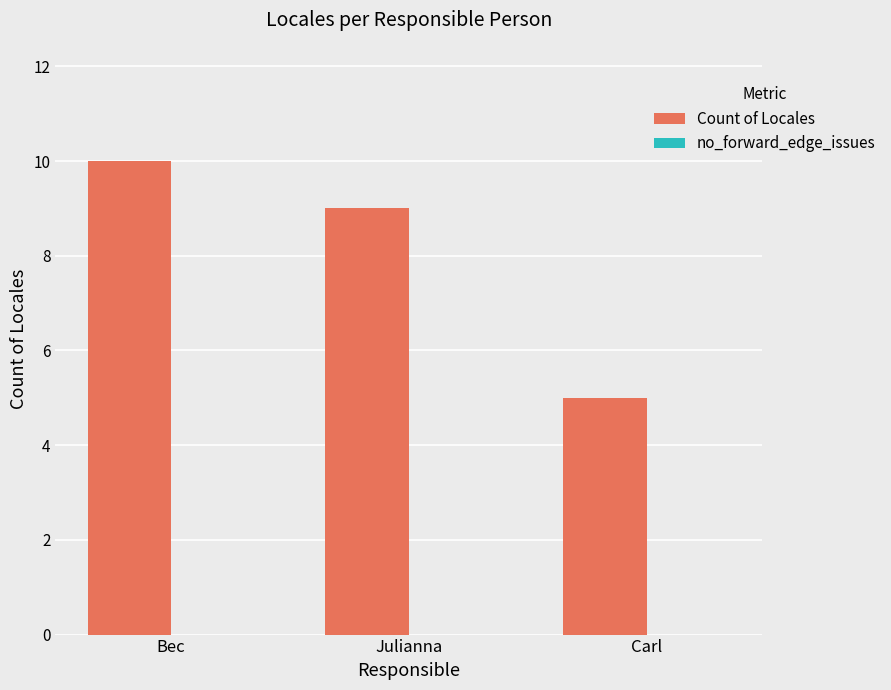

The value at Bec is 10. True or false?

True